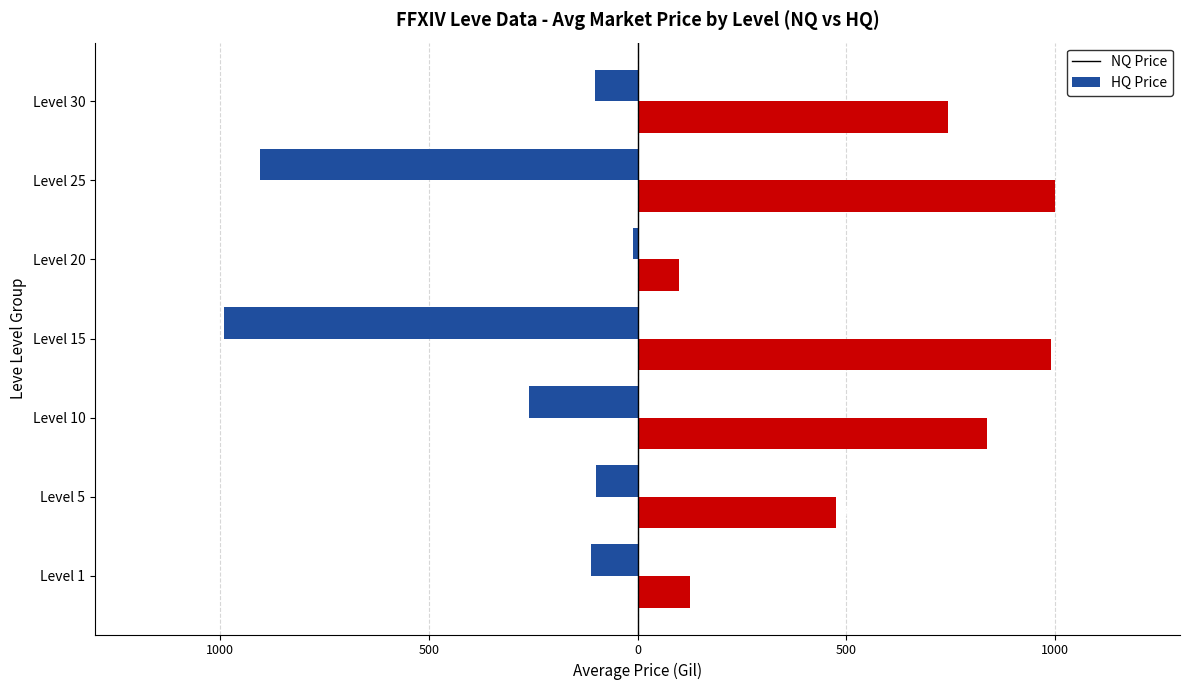

What are all the series names shown in the legend?

NQ Price, HQ Price